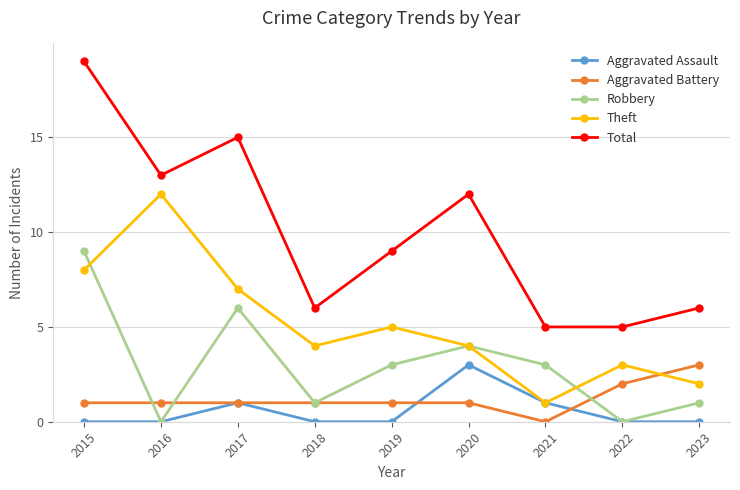

What is the difference between the highest and lowest values at 2020?

11